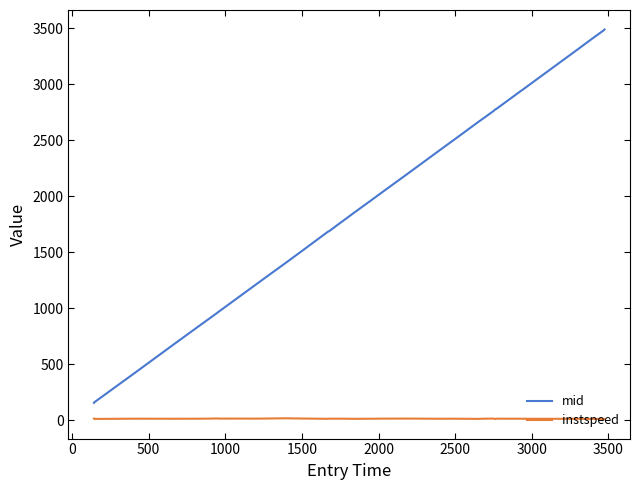

What is the maximum value shown in the chart?

3490.1